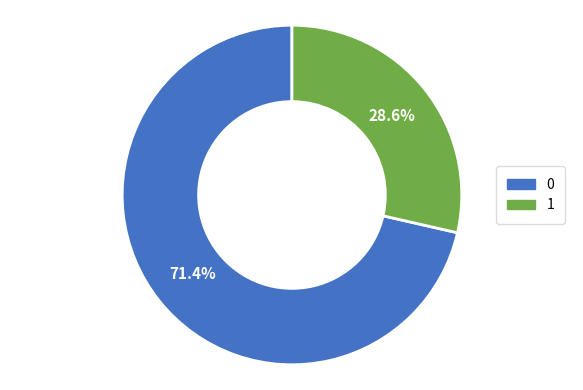

Is there a majority slice in this chart?

Yes